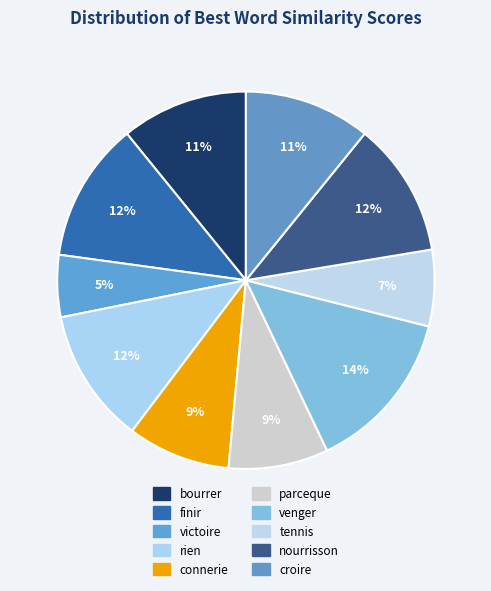

How many slices are in this pie chart?

10